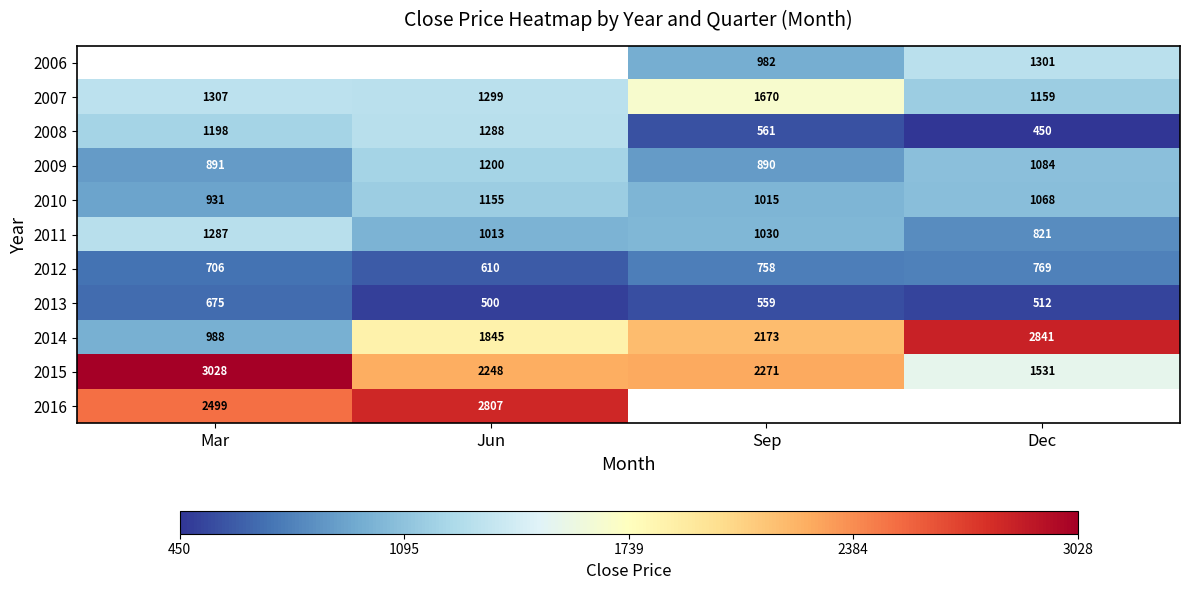

Which category has the lowest value across all series?

Dec